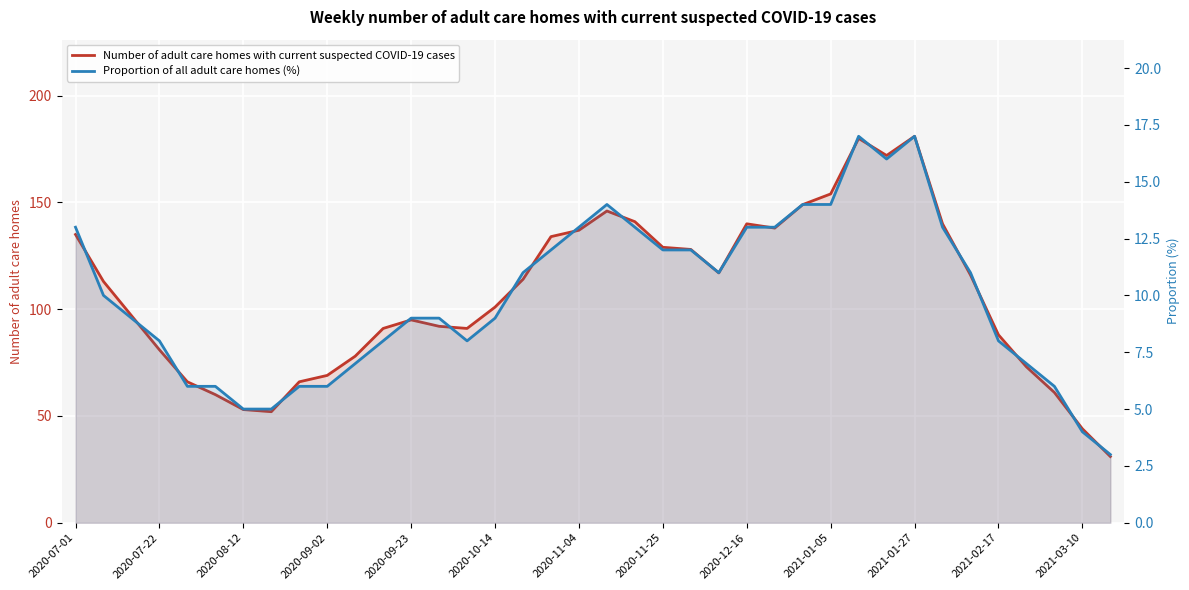

True or false: Proportion of all adult care homes (%) has more than 1 points higher than both neighbors.

True